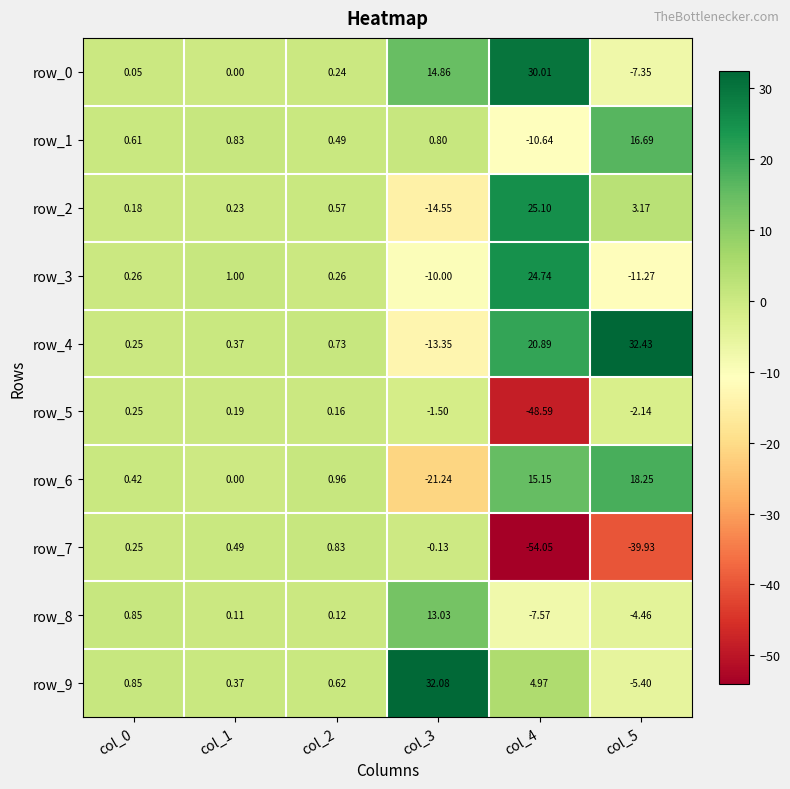

What is the minimum value shown in the chart?

-54.0